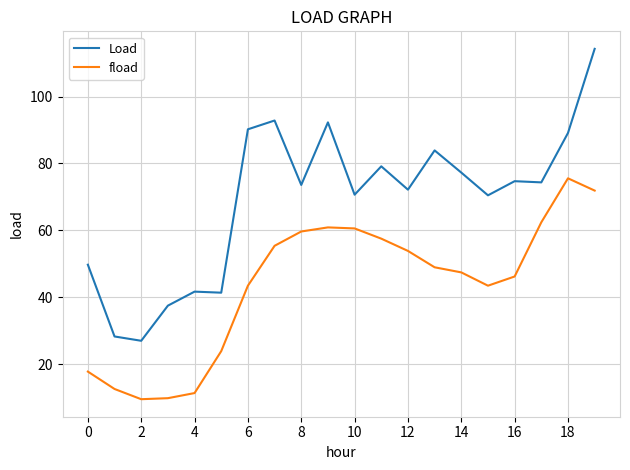

What is the lowest value of the Load series?

26.9